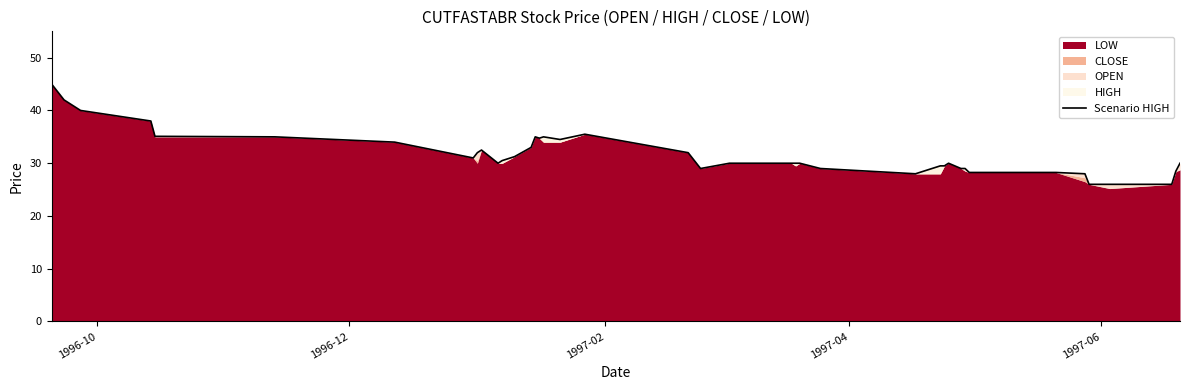

What is the value of the 18th point from the left?

34.5